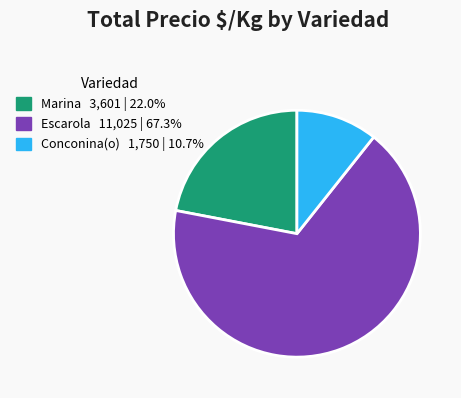

Does Marina 3,601 | 22.0% represent more than half of the total?

No